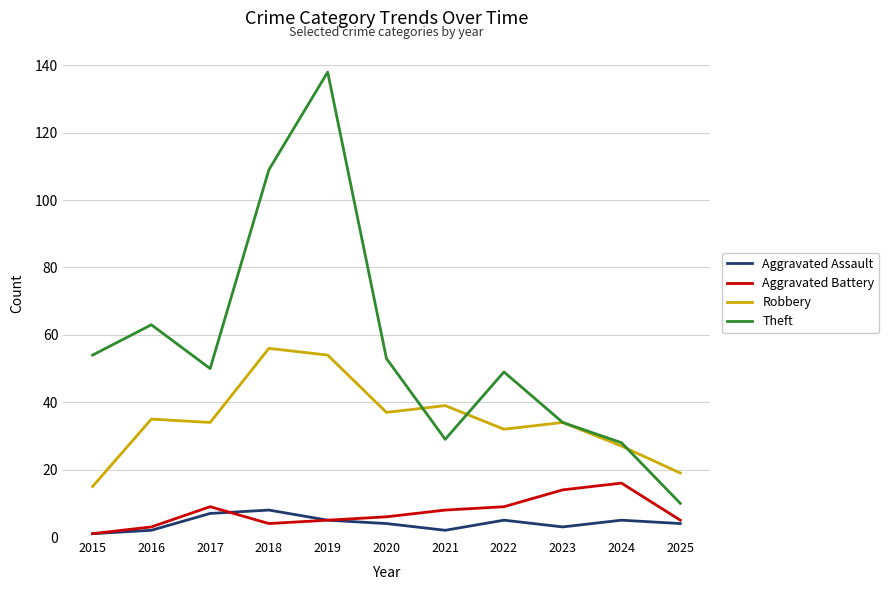

What are all the series names shown in the legend?

Aggravated Assault, Aggravated Battery, Robbery, Theft